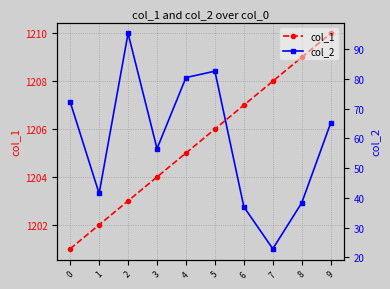

Is this an area chart (filled region under the line)?

No